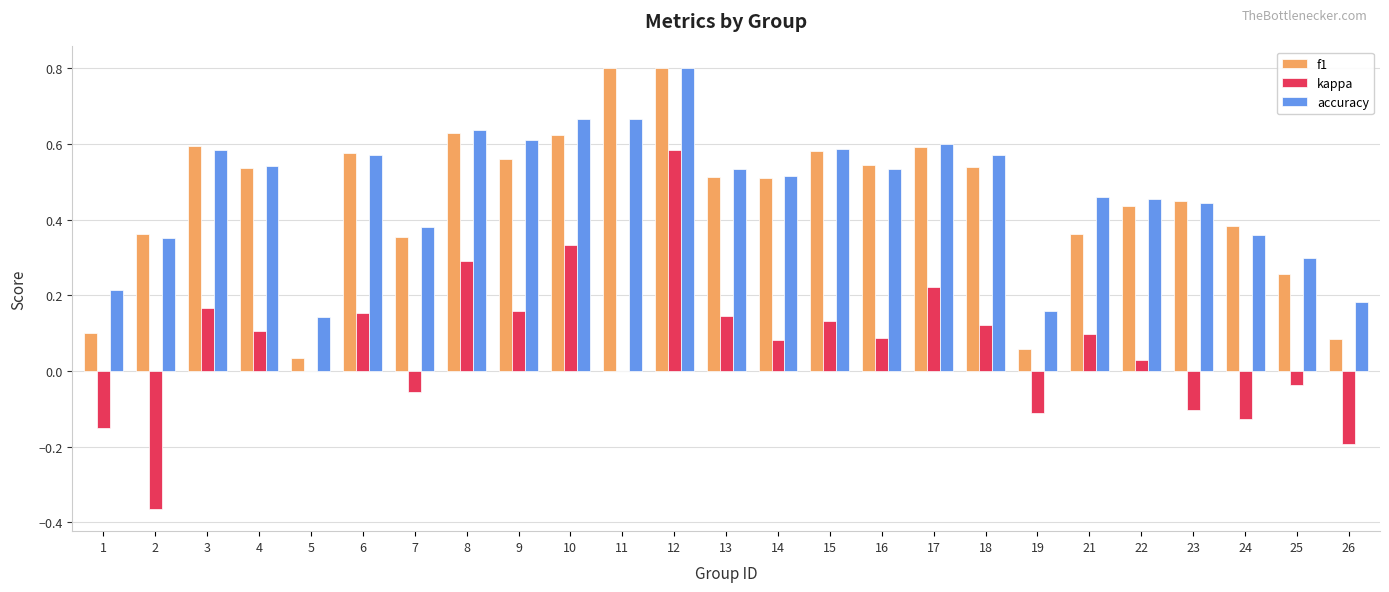

Which series changed the most between 15 and 25?

f1